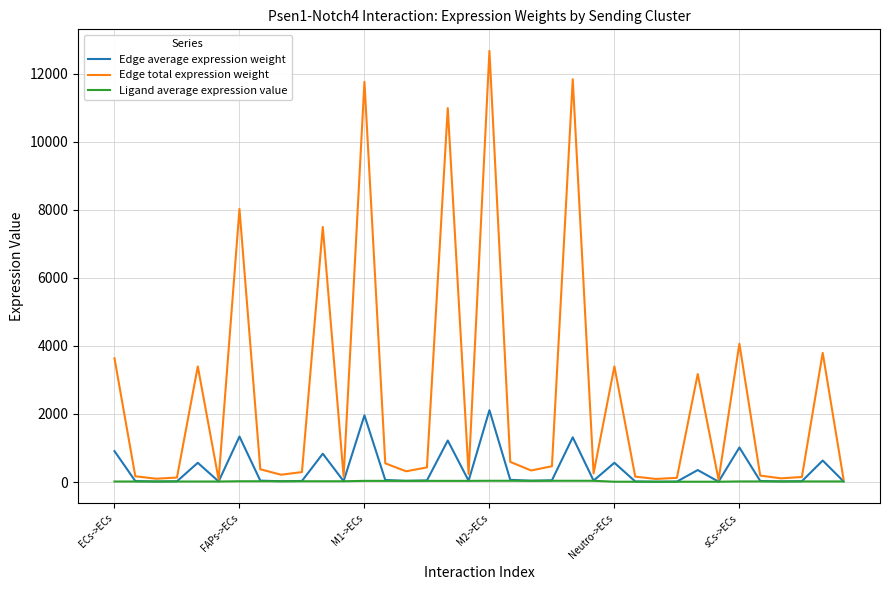

Which series has the largest range (max minus min)?

Edge total expression weight